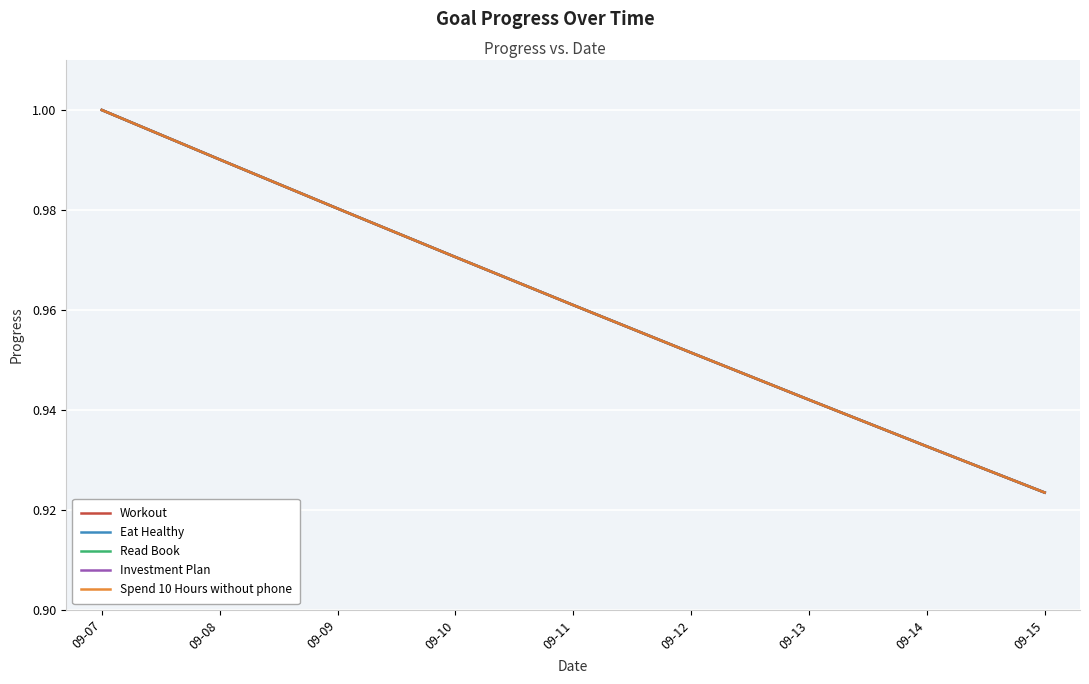

Reading right to left, list all the values displayed in this chart.

Workout: 09-15=0.9	09-14=0.9	09-13=0.9	09-12=1.0	09-11=1.0	09-10=1.0	09-09=1.0	09-08=1.0	09-07=1.0
Eat Healthy: 09-15=0.9	09-14=0.9	09-13=0.9	09-12=1.0	09-11=1.0	09-10=1.0	09-09=1.0	09-08=1.0	09-07=1.0
Read Book: 09-15=0.9	09-14=0.9	09-13=0.9	09-12=1.0	09-11=1.0	09-10=1.0	09-09=1.0	09-08=1.0	09-07=1.0
Investment Plan: 09-15=0.9	09-14=0.9	09-13=0.9	09-12=1.0	09-11=1.0	09-10=1.0	09-09=1.0	09-08=1.0	09-07=1.0
Spend 10 Hours without phone: 09-15=0.9	09-14=0.9	09-13=0.9	09-12=1.0	09-11=1.0	09-10=1.0	09-09=1.0	09-08=1.0	09-07=1.0